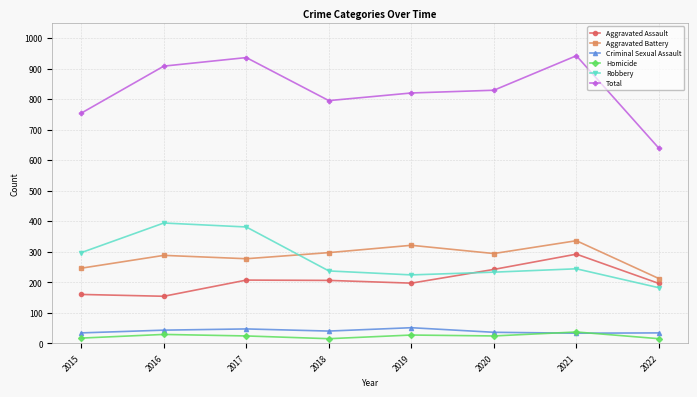

At which label does Aggravated Battery reach its minimum?

2022